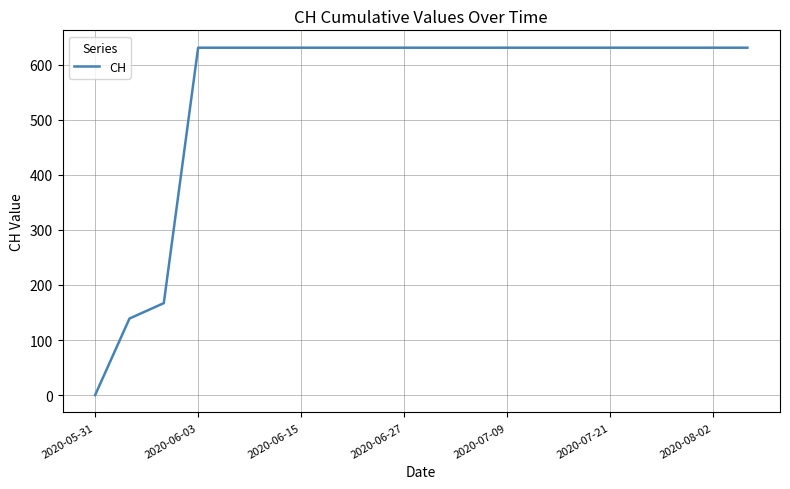

What is the greatest value displayed?

631